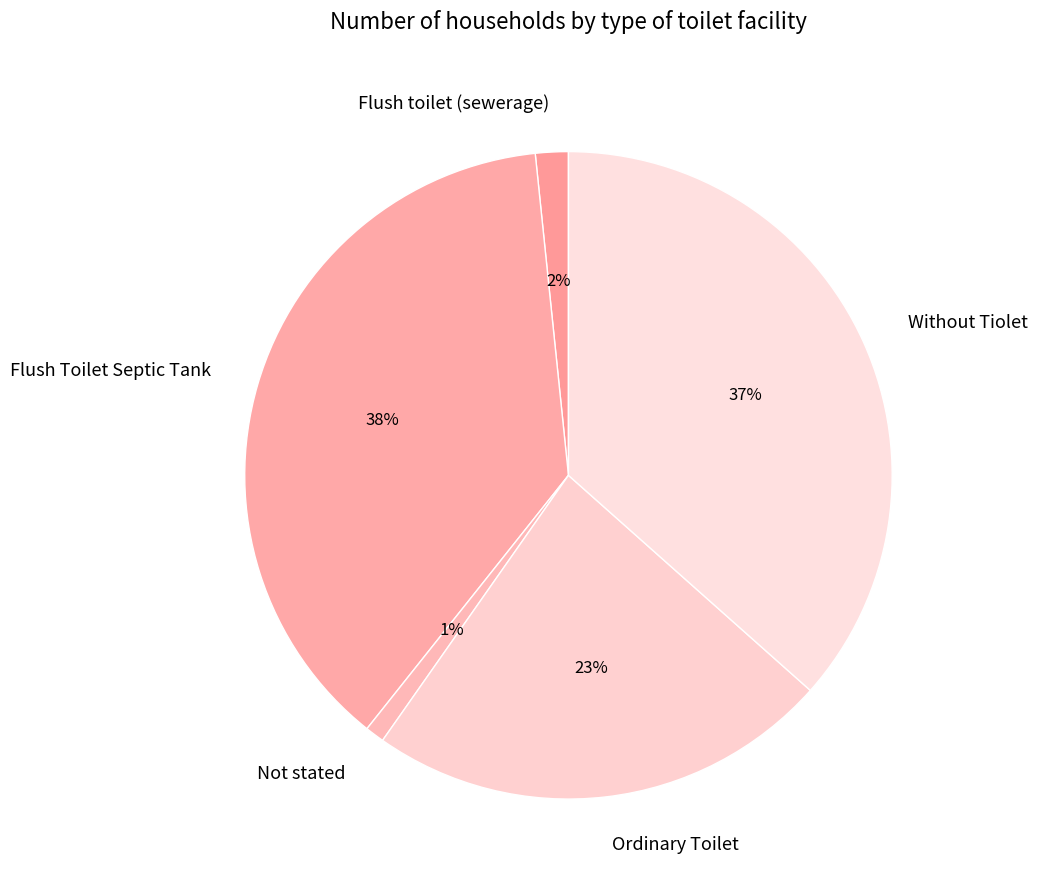

Combined, do Not stated and Without Tiolet account for over 50%?

No